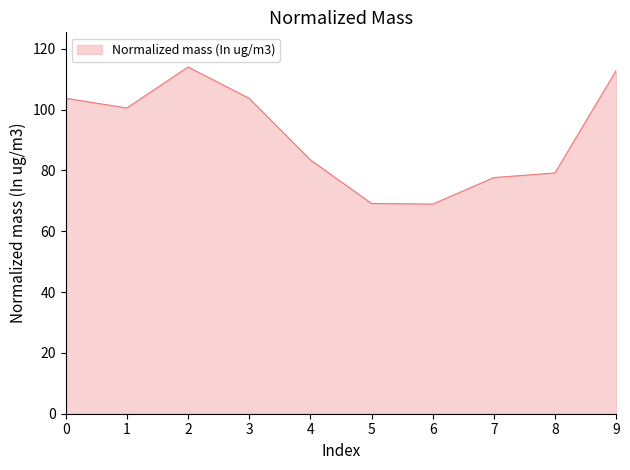

Is it true that the value at 8 is 79.2?

True